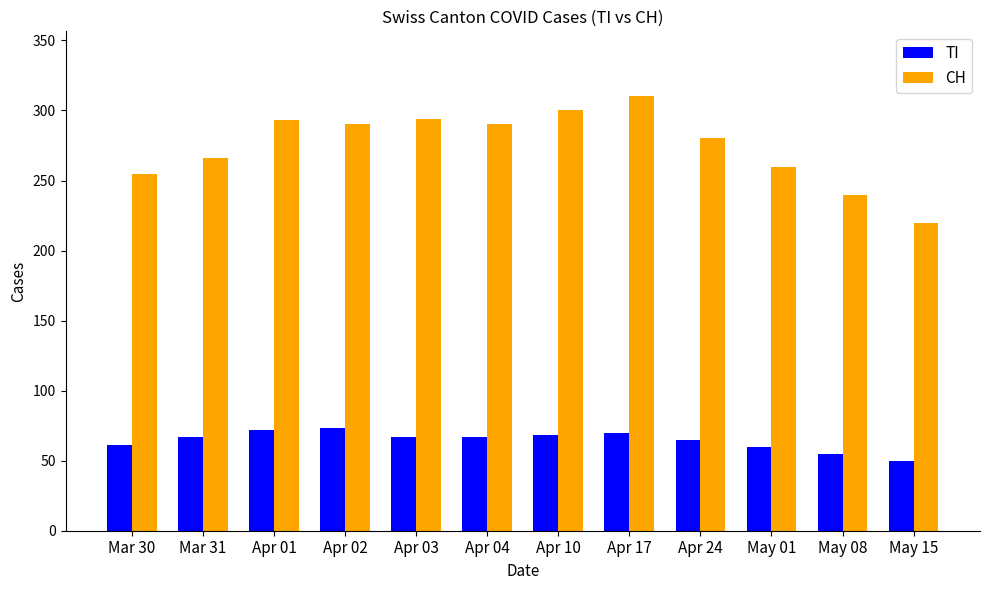

What is the label of the 7th bar from the left?

Apr 10